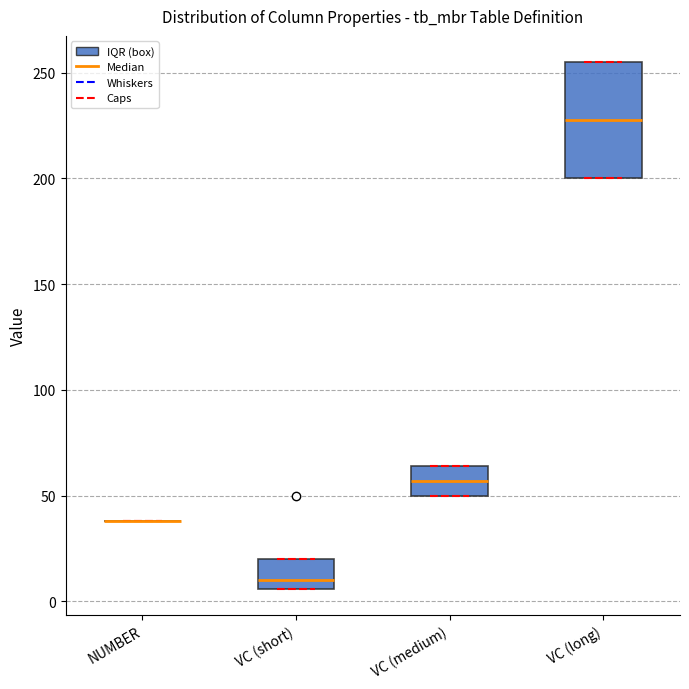

Reading left to right, transcribe this box plot: for each box, give where its median line is, the range the box spans, and where its two whiskers end, as read against the y-axis. The values are not printed on the chart, so give them approximately, as read against the axis.

NUMBER: box collapsed to a line at 40, whiskers 40 to 40
VC (short): median 10, box 5 to 20, whiskers 5 to 20
VC (medium): median 55, box 50 to 65, whiskers 50 to 65
VC (long): median 230, box 200 to 255, whiskers 200 to 255